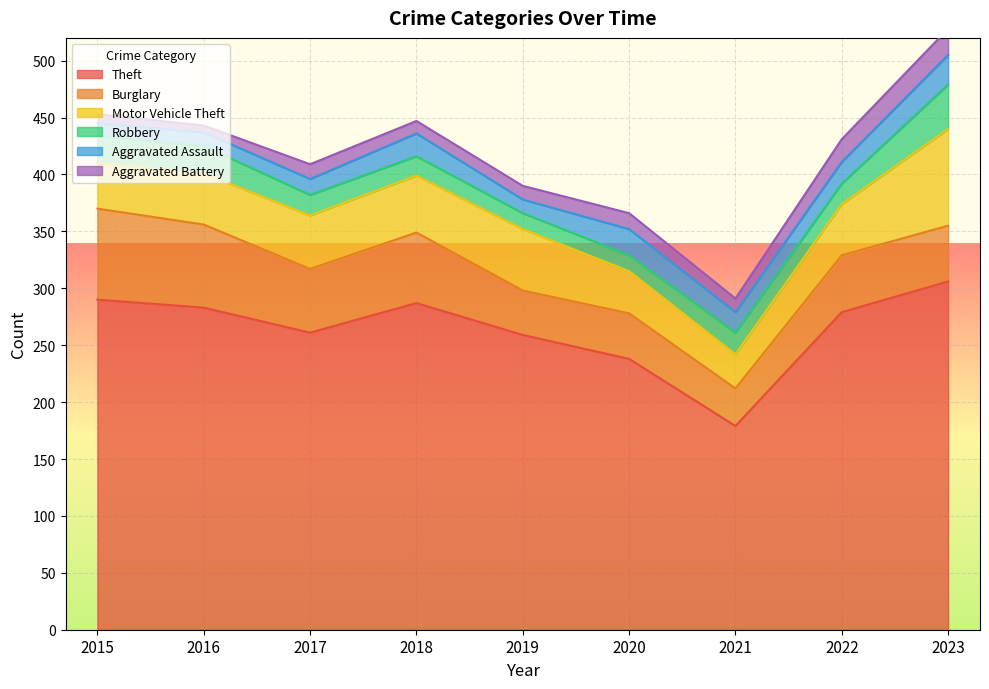

How many lines are shown in the chart?

6